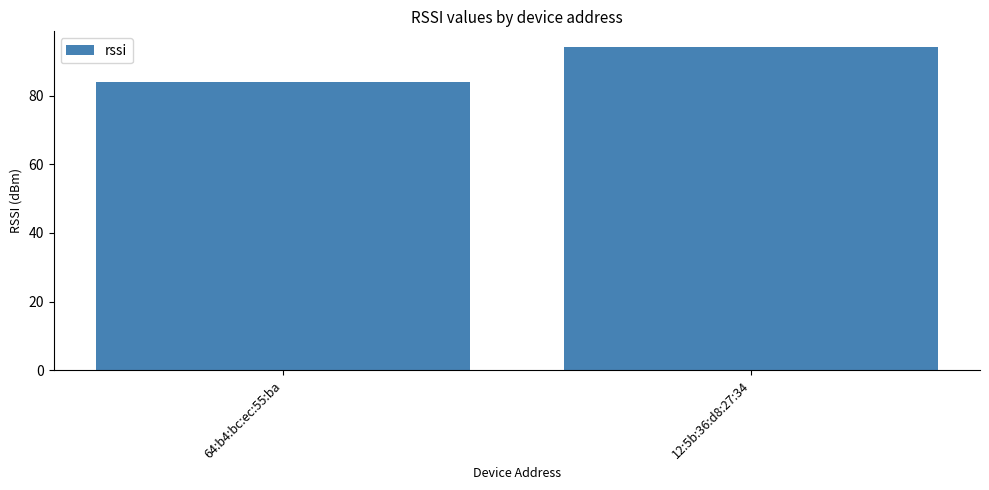

Count the number of categories in the chart.

2